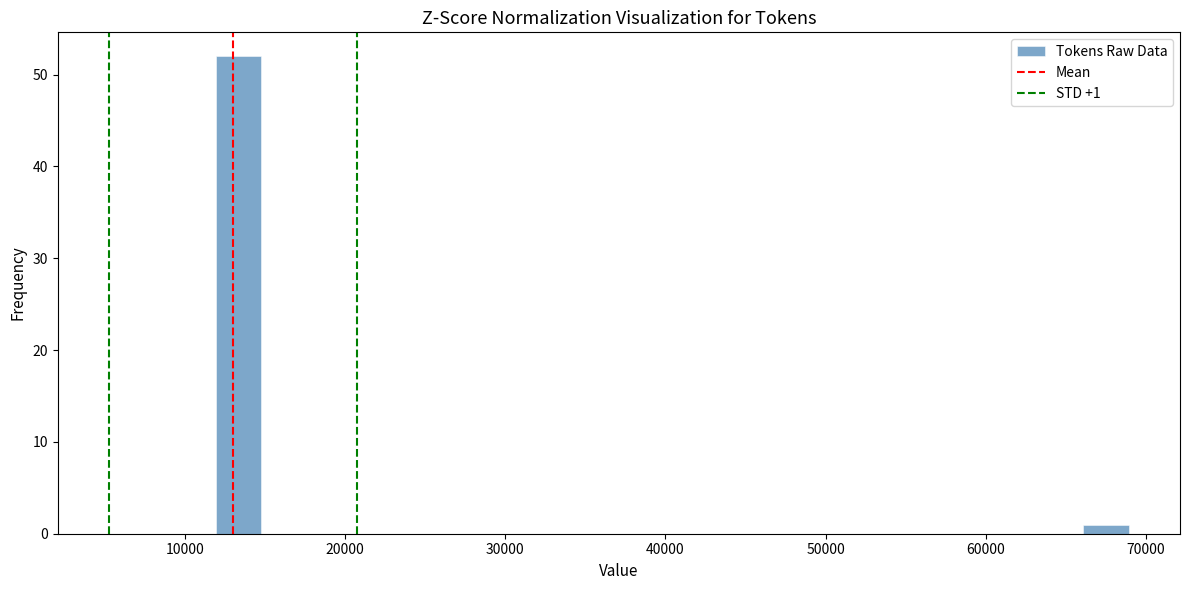

Around what value on the x-axis is the tallest bar? Give the approximate position of its centre, as read against the axis.

13000